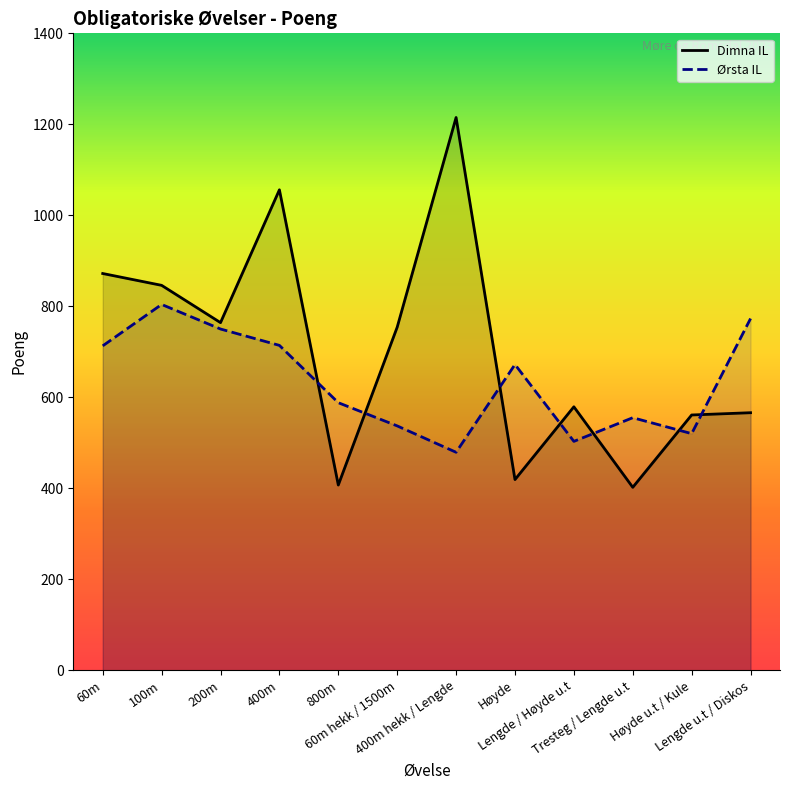

What is the highest value of the Dimna IL series?

1215